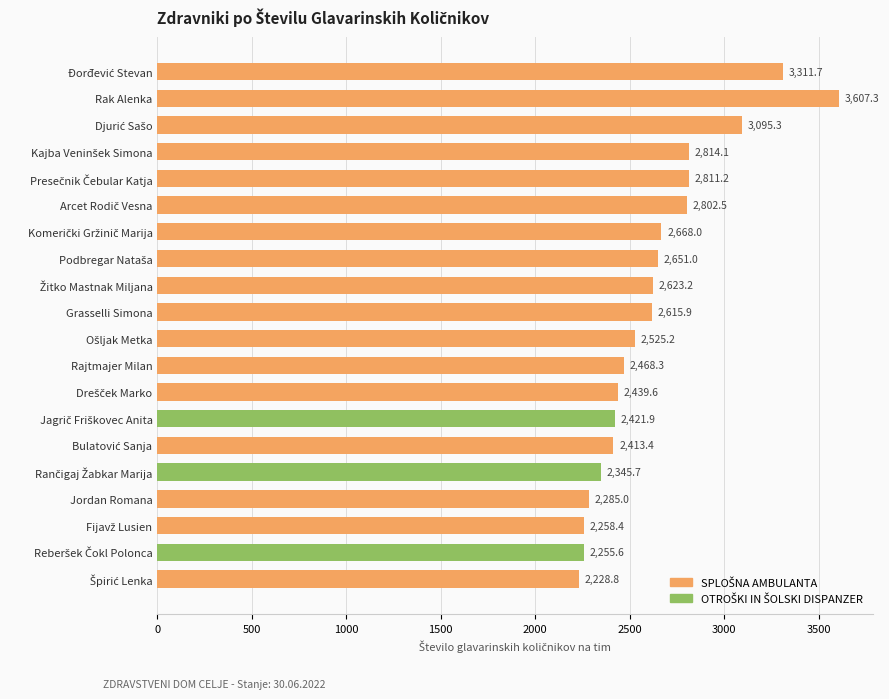

Reading top to bottom, transcribe all the data shown in this chart.

3311.7	3607.3	3095.3	2814.1	2811.2	2802.5	2668.0	2651.0	2623.2	2615.9	2525.2	2468.3	2439.6	2421.9	2413.4	2345.7	2285.0	2258.4	2255.6	2228.8